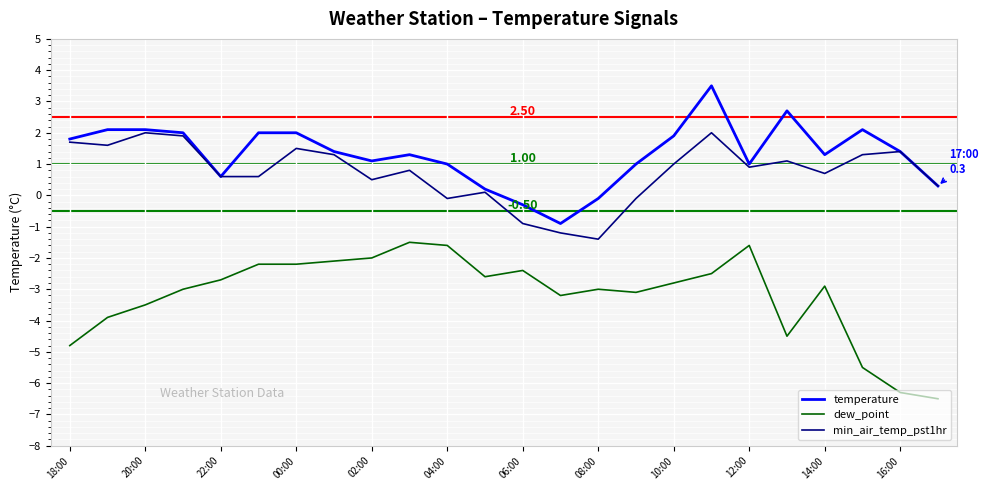

Which series has the largest total across all categories?

temperature